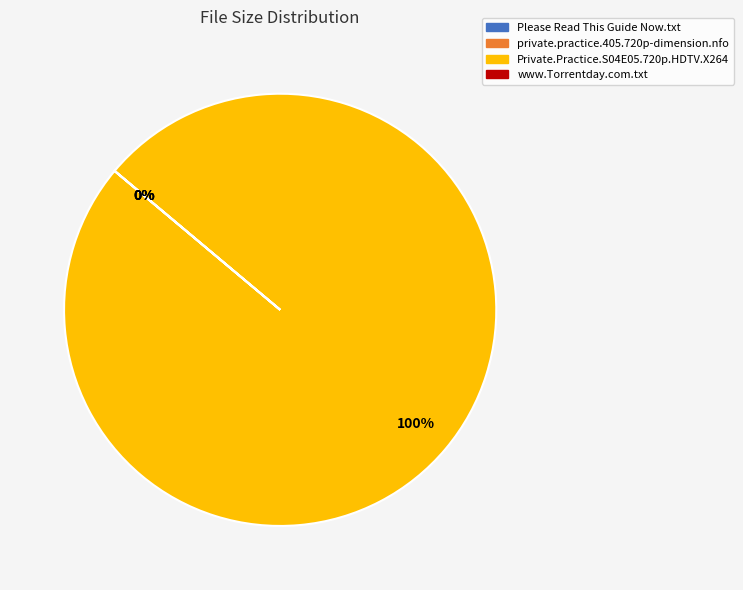

What is the majority slice?

Private.Practice.S04E05.720p.HDTV.X264